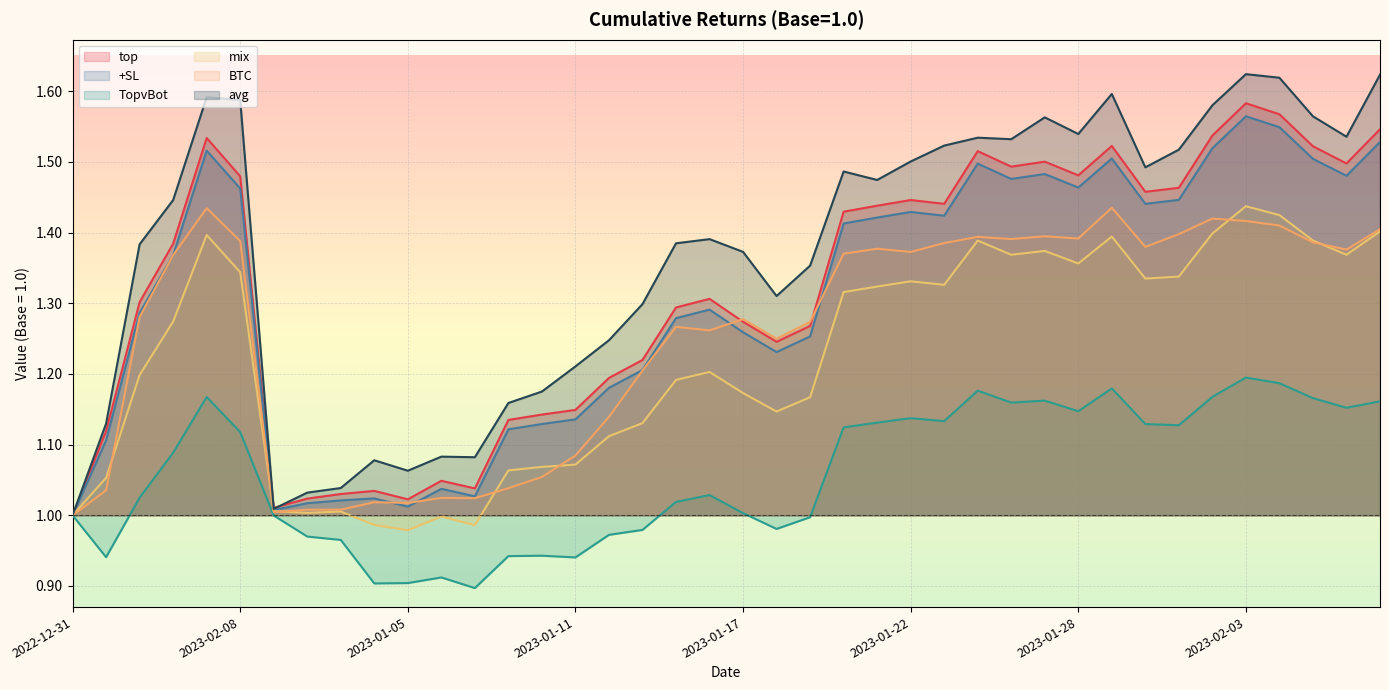

Which series has the largest range (max minus min)?

avg